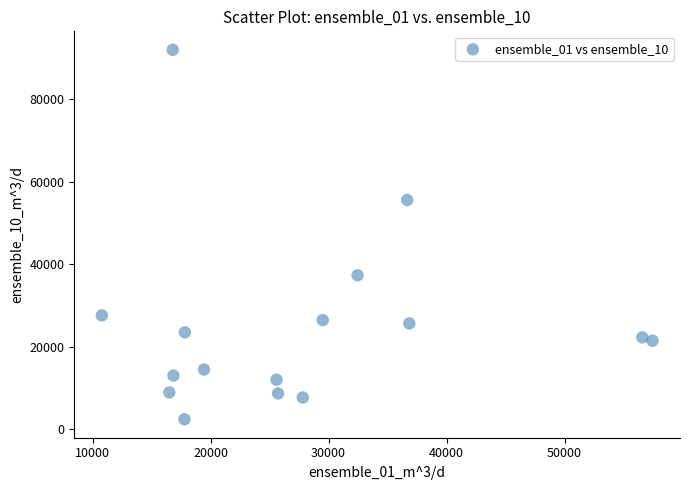

What is the range of Y values (max minus min)?

89467.3